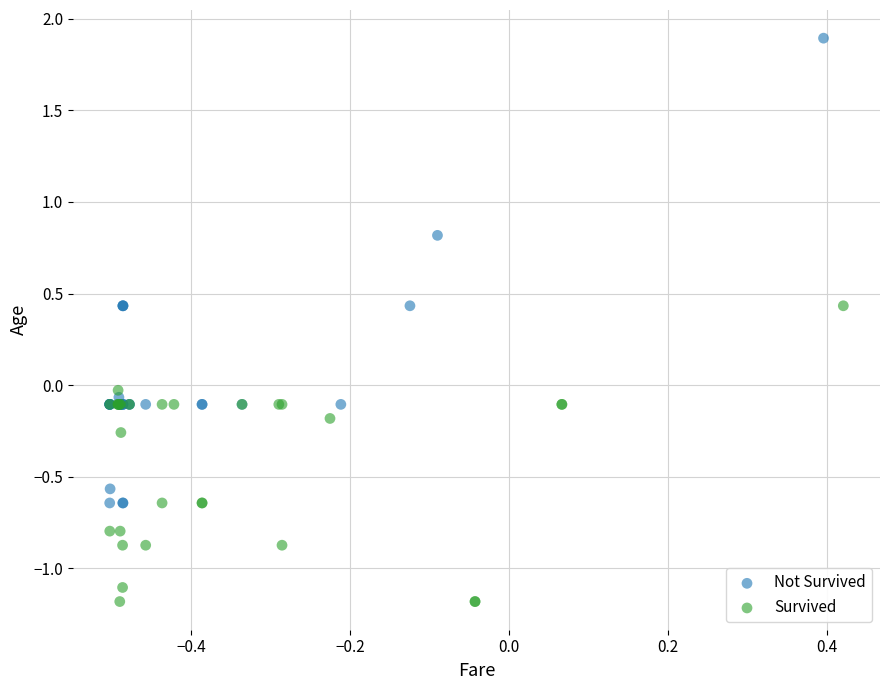

What are all the series names shown in the legend?

Not Survived, Survived